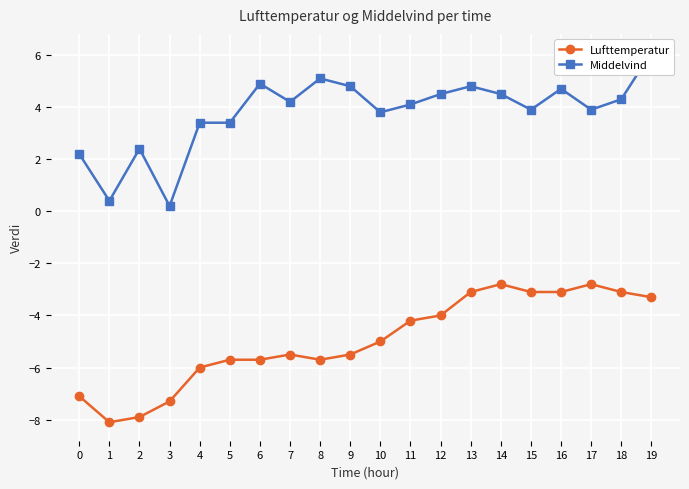

Between 13 and 14, which series saw the biggest shift?

Lufttemperatur